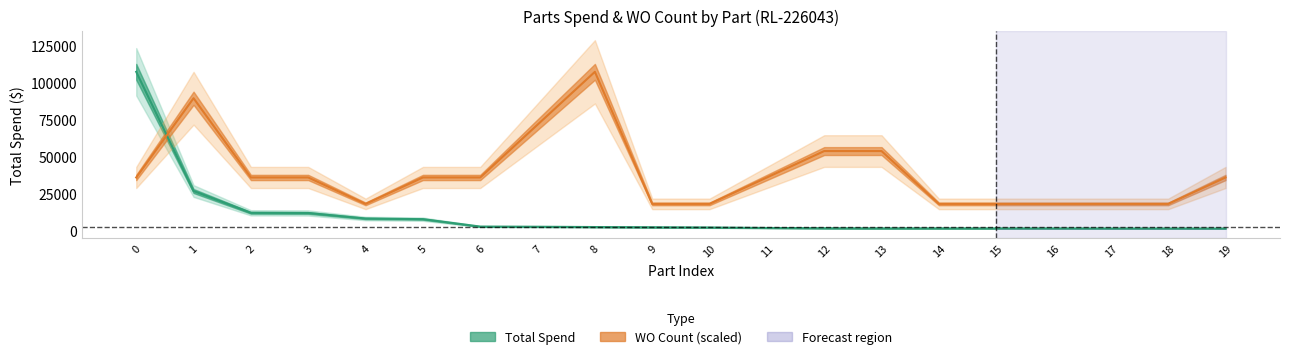

How many distinct data groups are displayed?

2